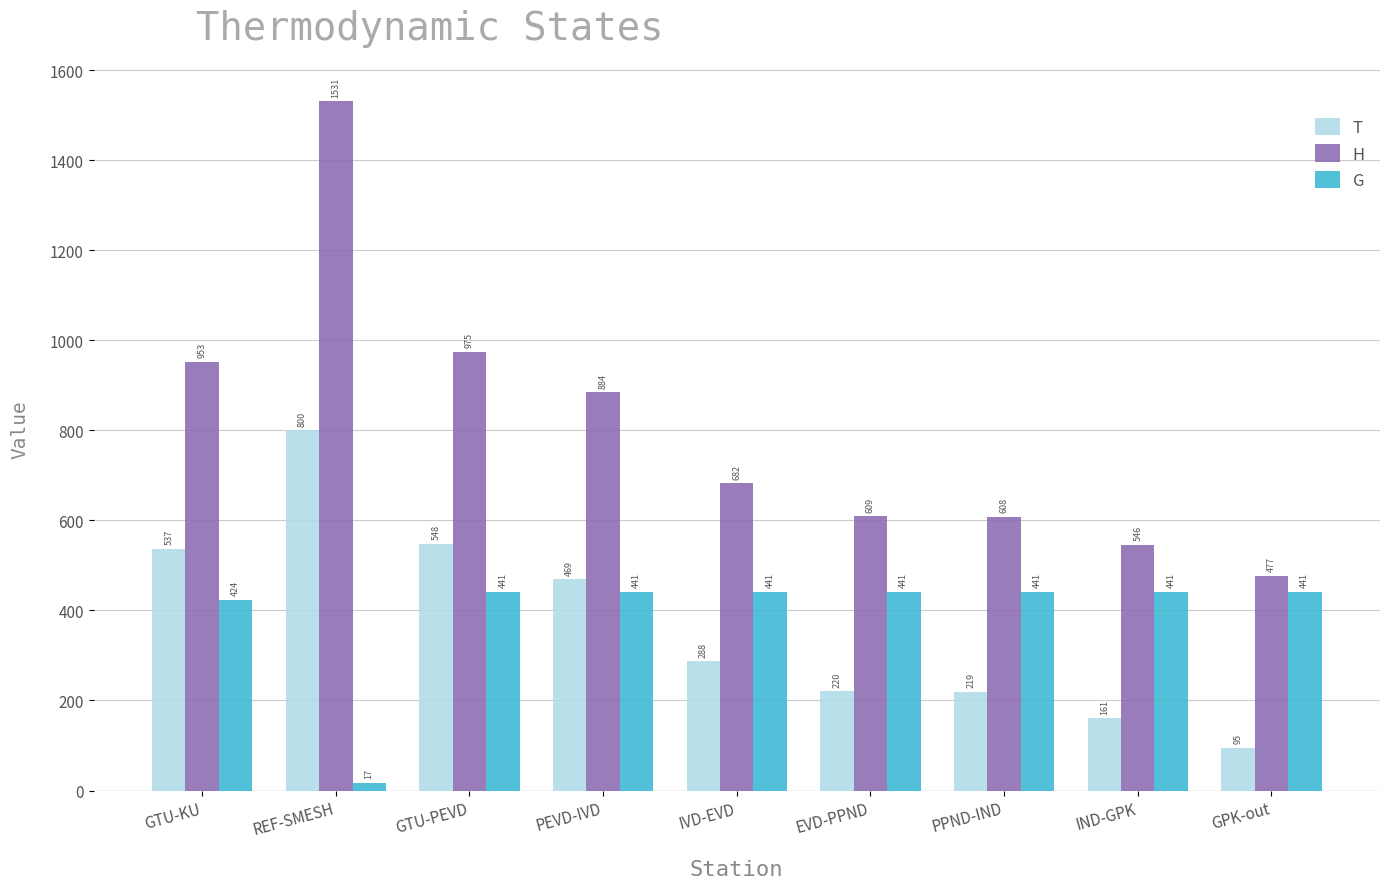

At which label does T first exceed 287?

GTU-KU